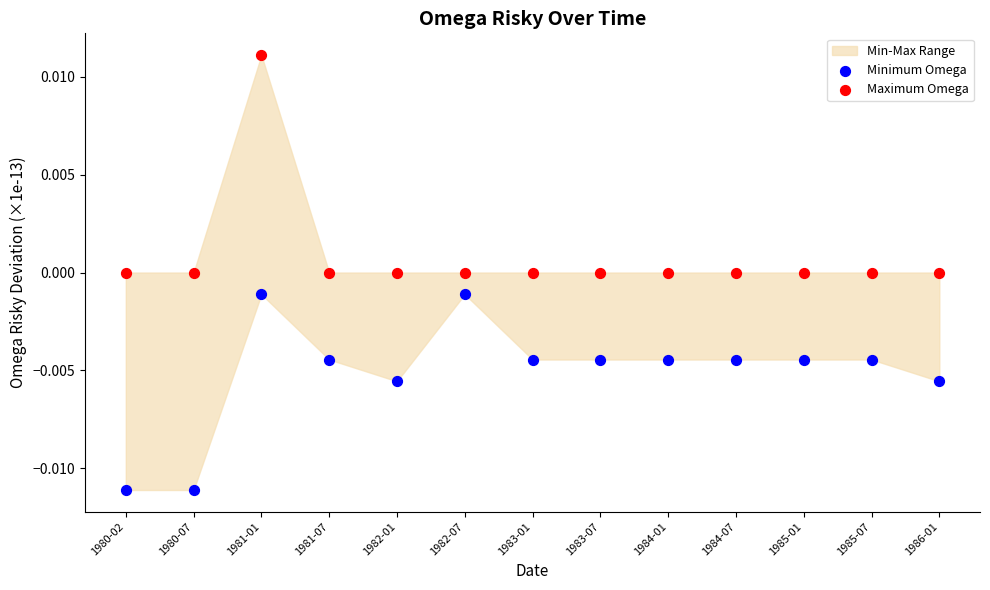

Which series reaches the maximum Y coordinate?

Maximum Omega